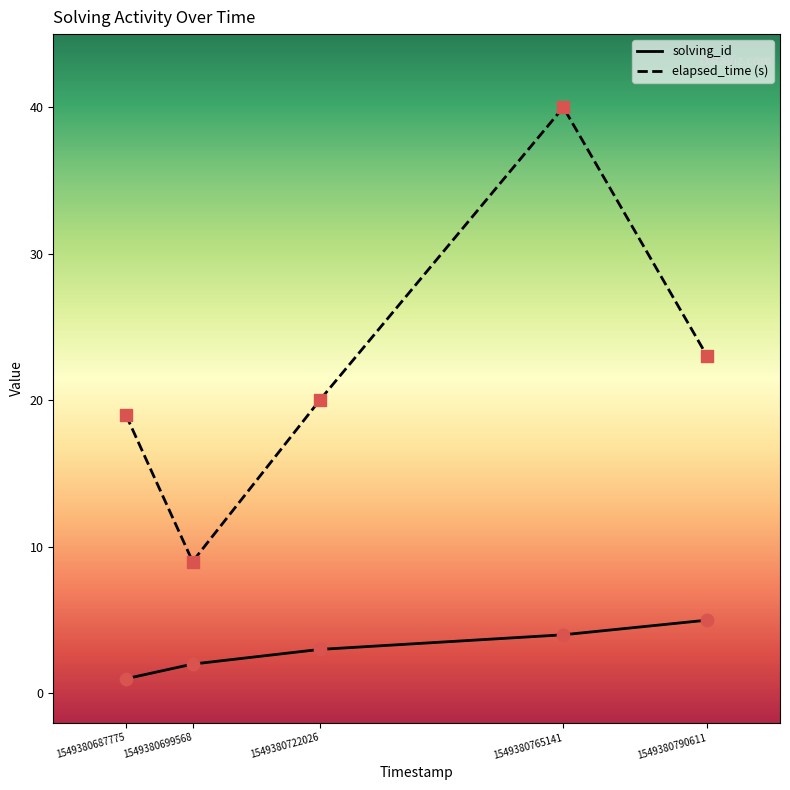

At which category is the sum across all series the highest?

1549380765141